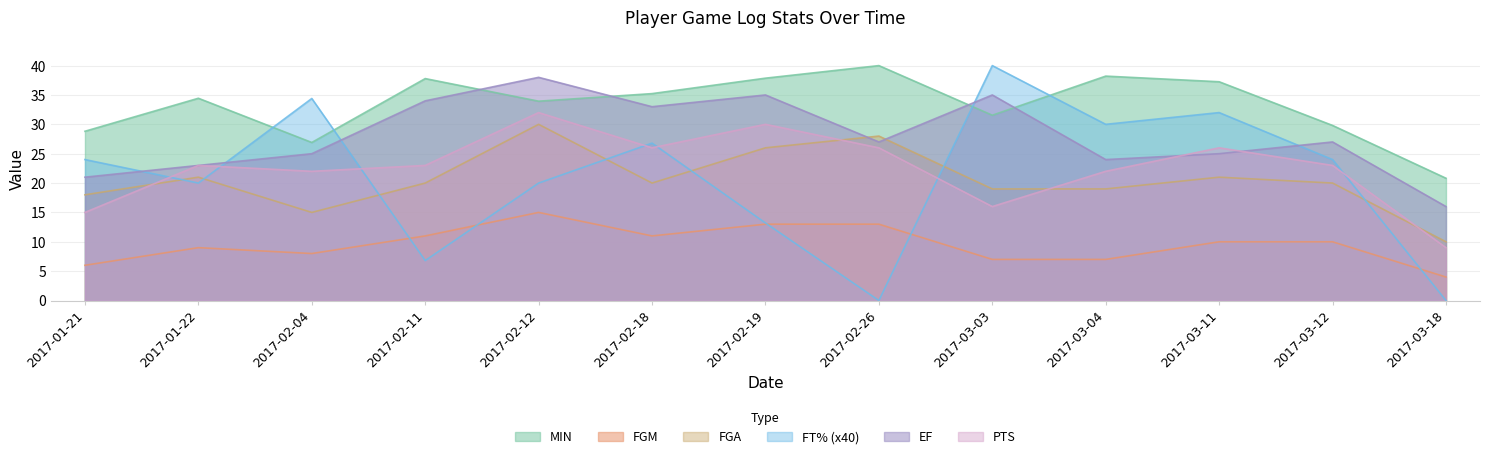

Which category has the lowest value in the FGM series?

2017-03-18